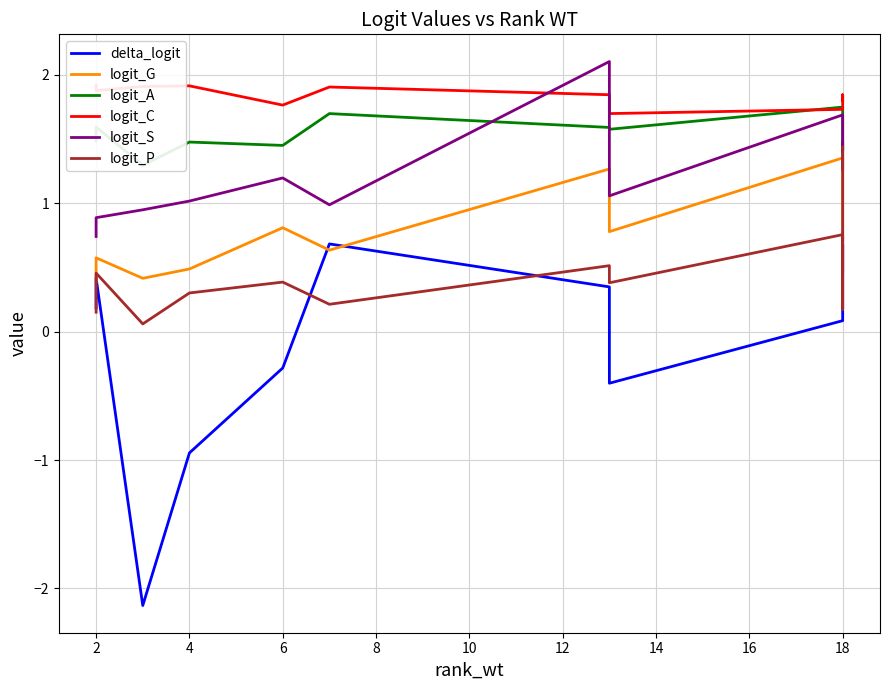

How many lines are shown in the chart?

6